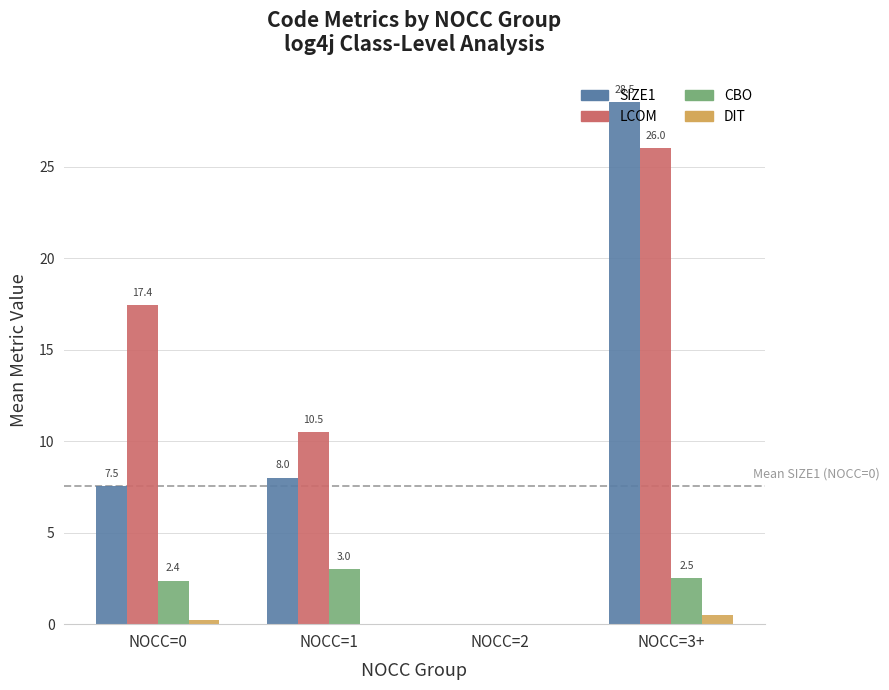

What is the average value of the CBO series?

2.0